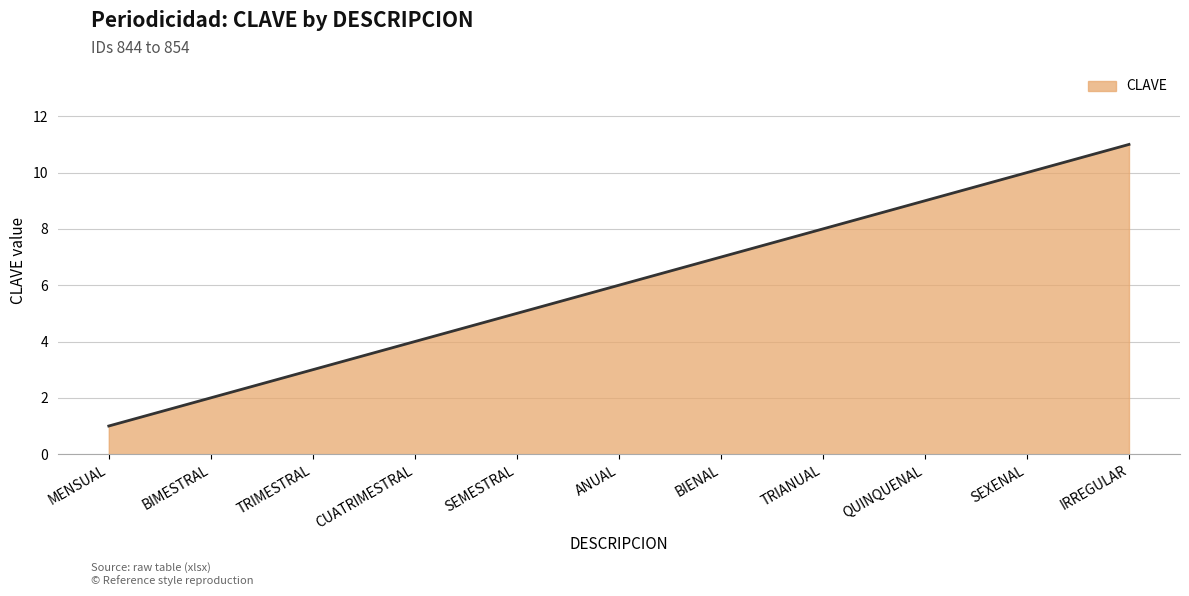

What position from the right is ANUAL?

6